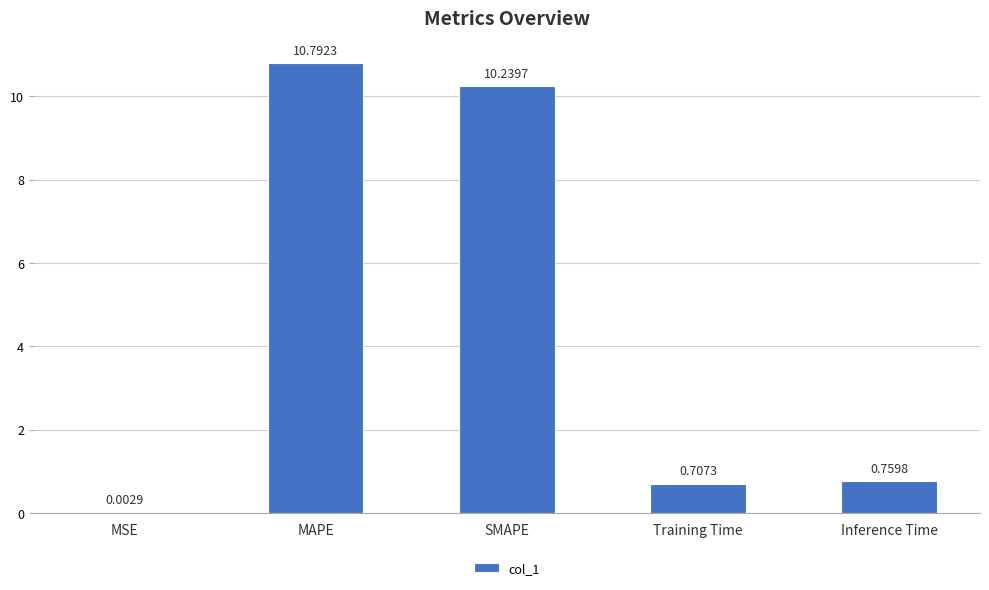

Are the bars grouped side by side (vs. stacked)?

No